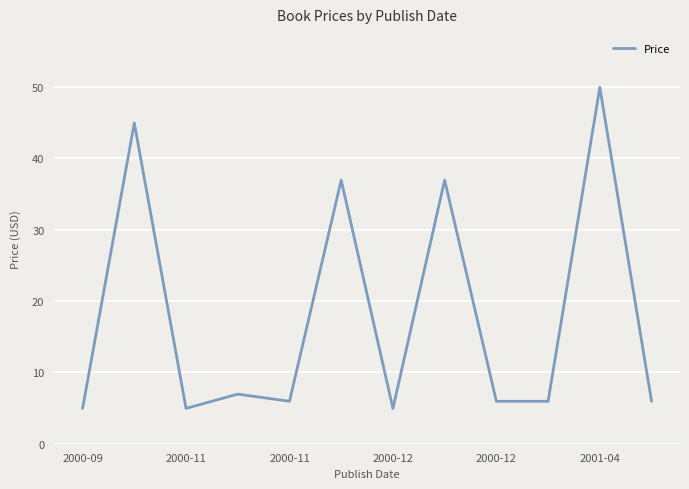

True or false: the data has more than 0 interior local peaks.

True